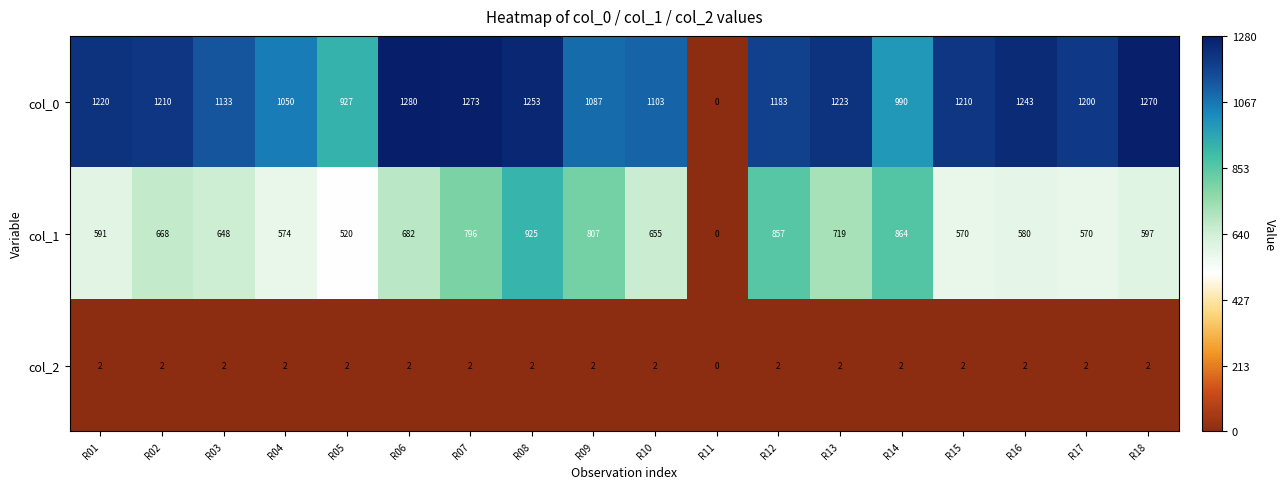

List the series in order of their overall mean, highest first.

col_0, col_1, col_2